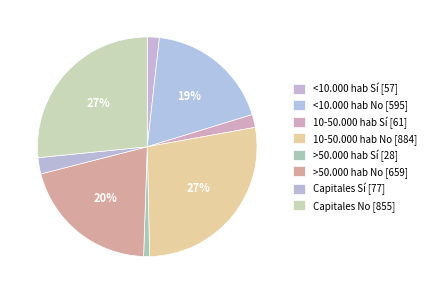

Is >50.000 hab Sí the majority of the pie?

No